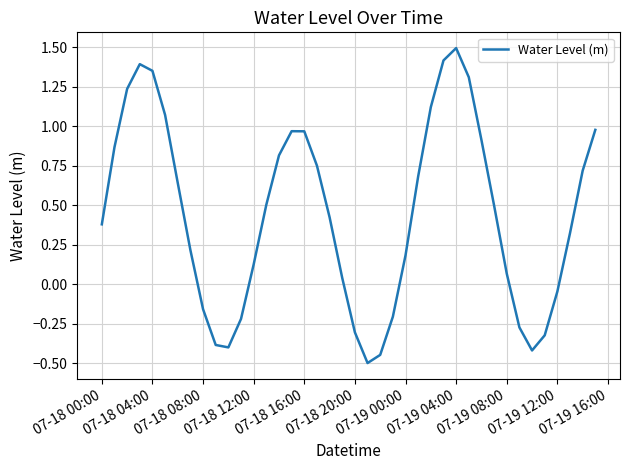

What is the difference between the maximum and minimum values?

2.0